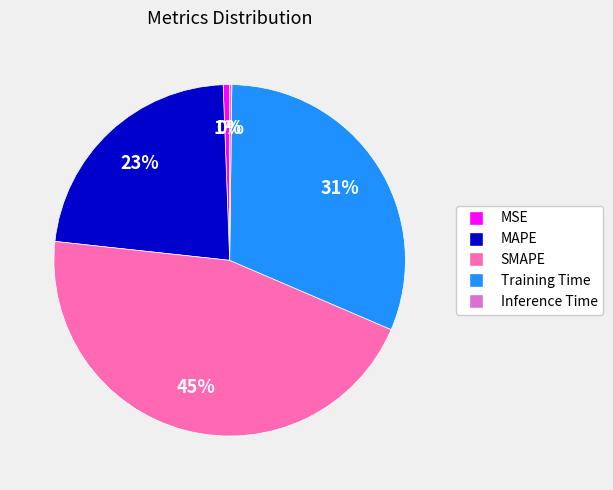

True or false: Training Time accounts for 31% of the total.

True